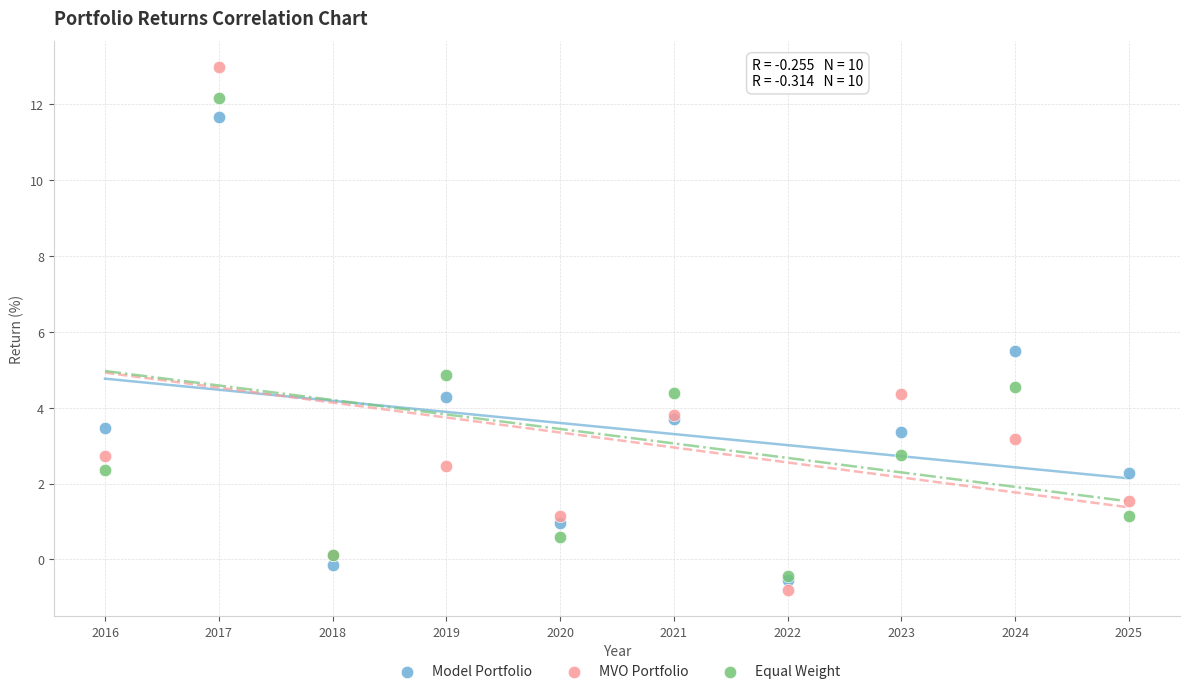

Across all series, what Y value is closest to 6?

5.5